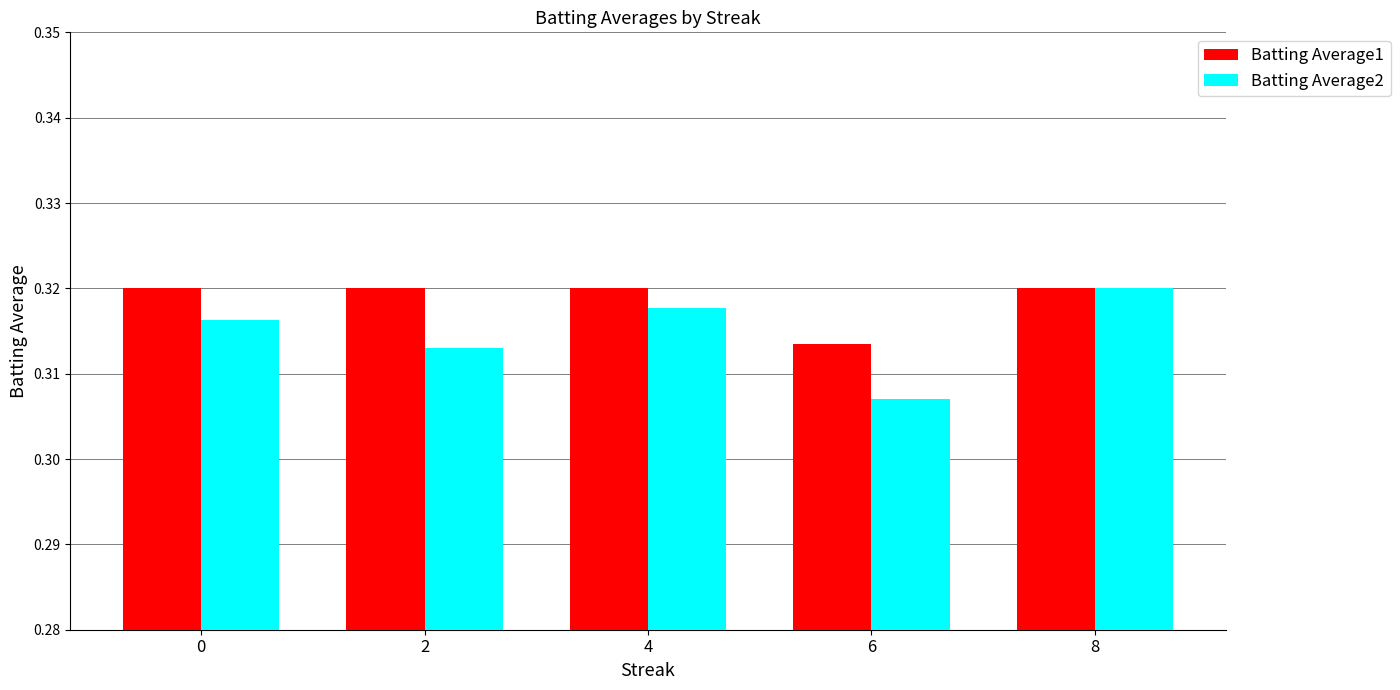

Which series changed the most between 0 and 4?

Batting Average2